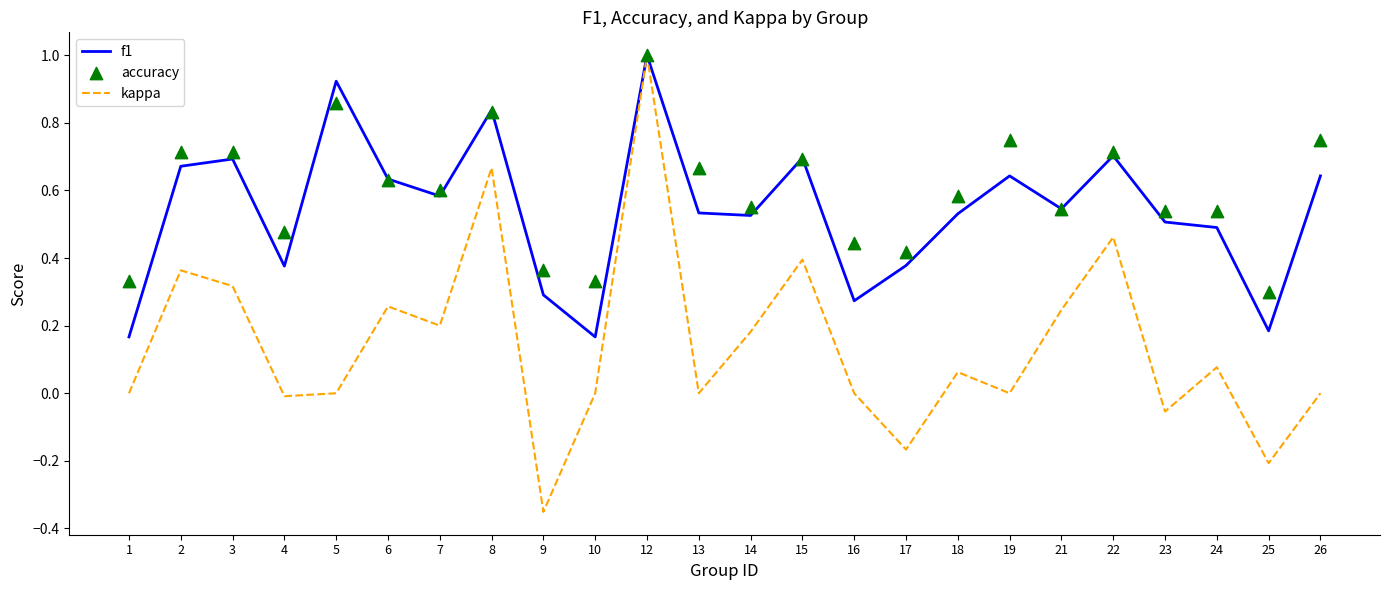

Which series contains the highest Y value?

f1